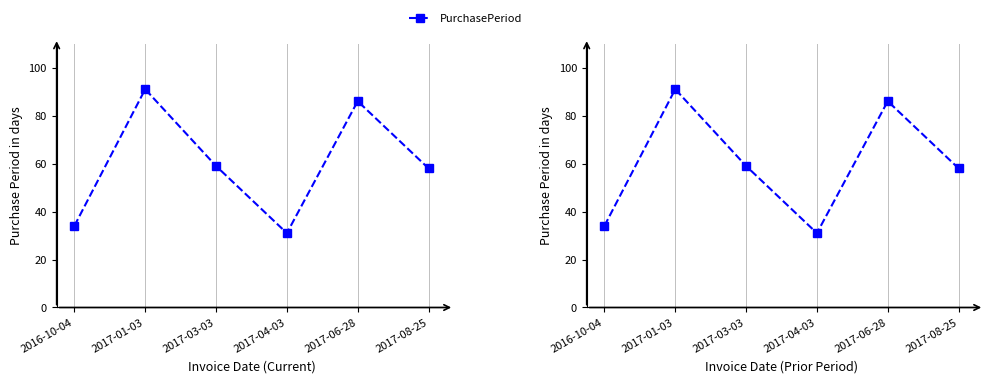

At which category does the data reach its first local valley?

2017-04-03